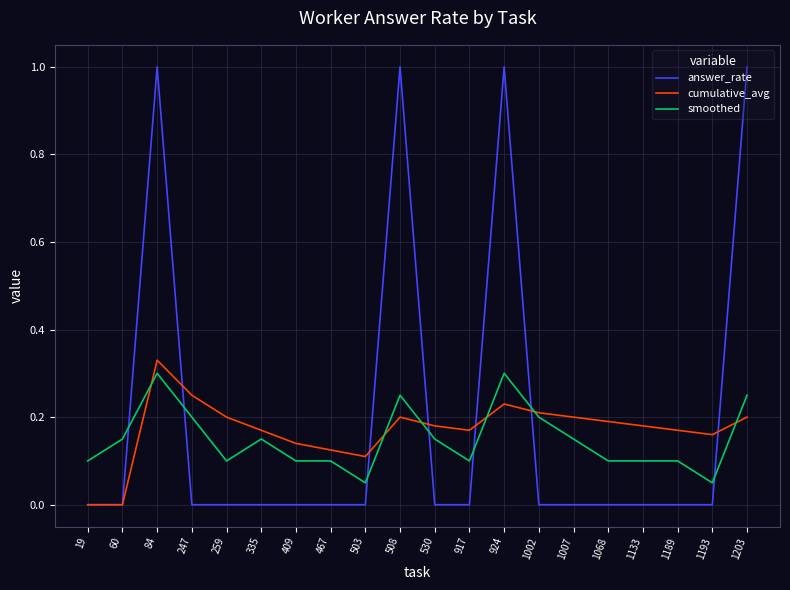

Rank the series at 508 from lowest to highest value.

cumulative_avg, smoothed, answer_rate